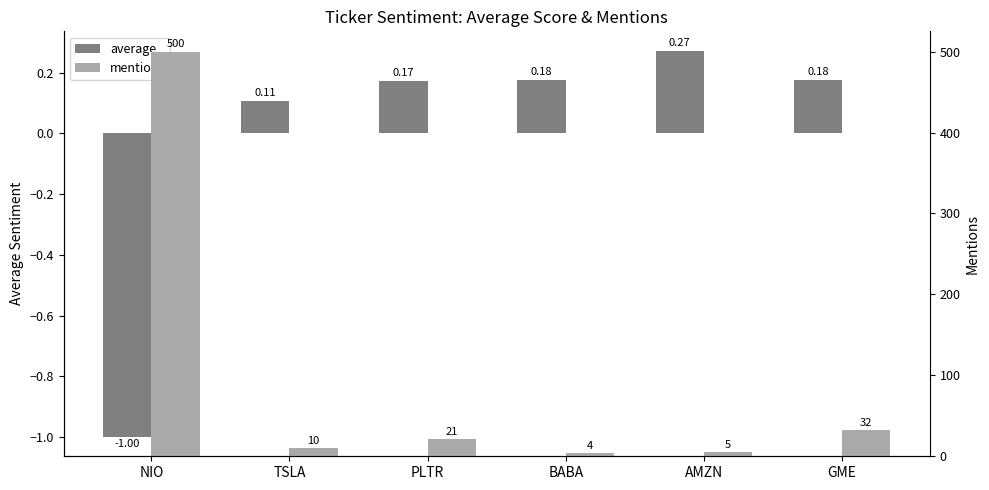

How many data points in average are less than 0?

1